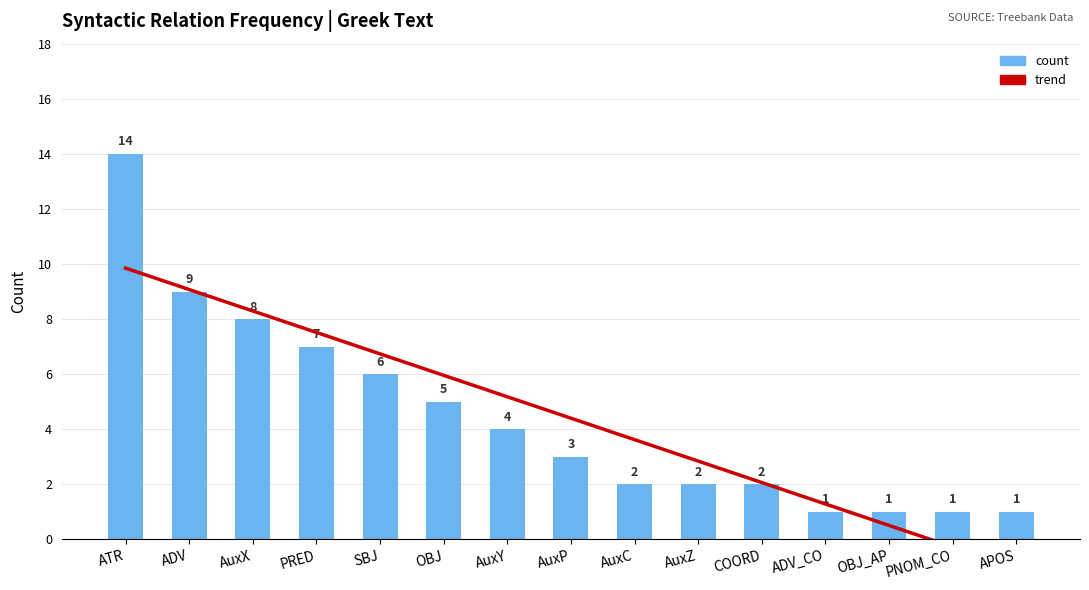

Are the bars horizontal?

No